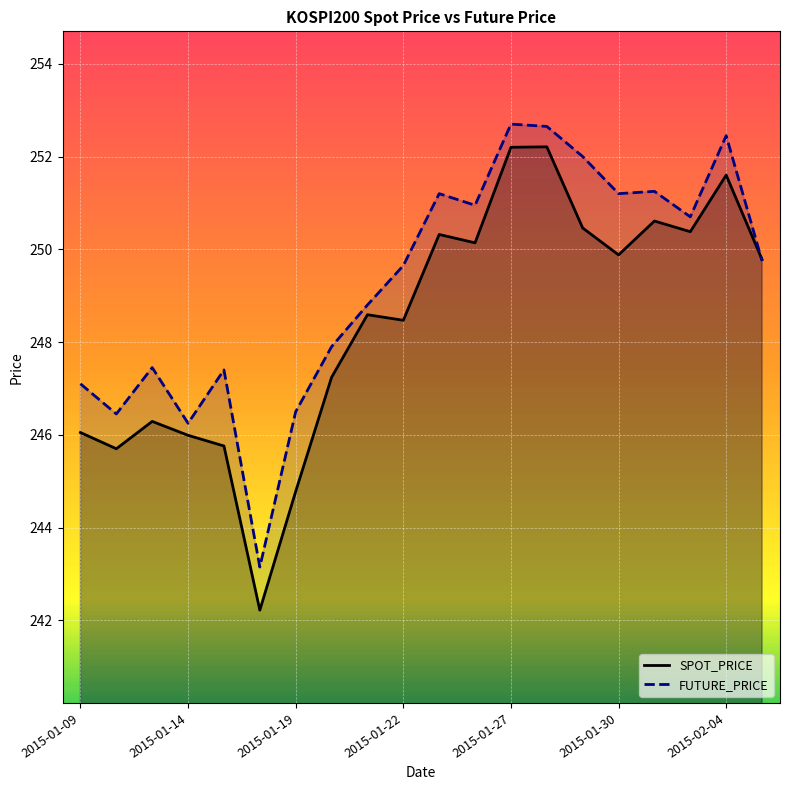

The SPOT_PRICE series shows 244.8 at 2015-01-19. True or false?

True